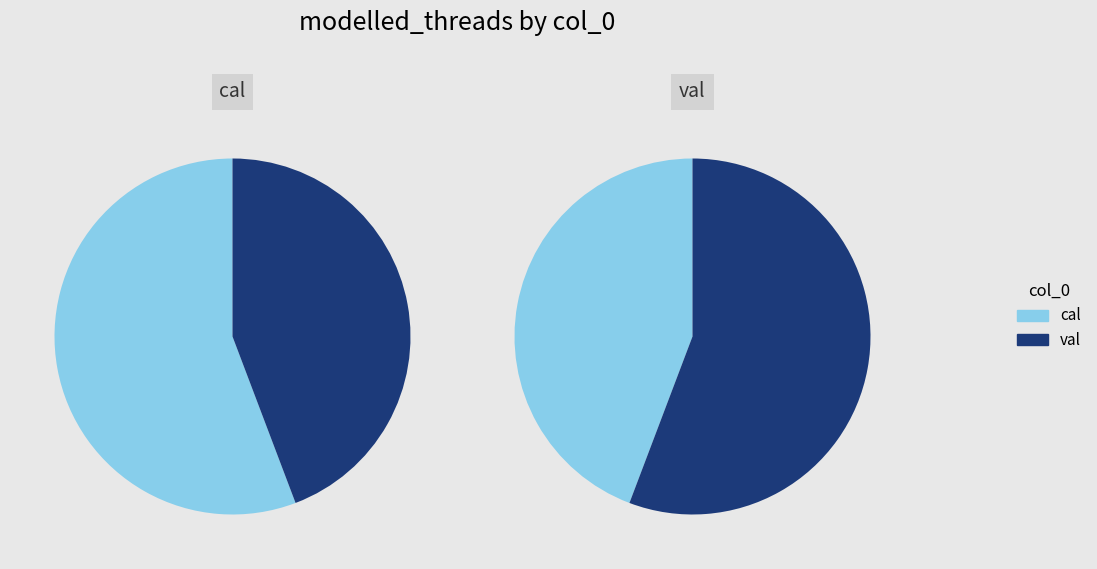

Do cal and val together represent more than half of the pie?

Yes